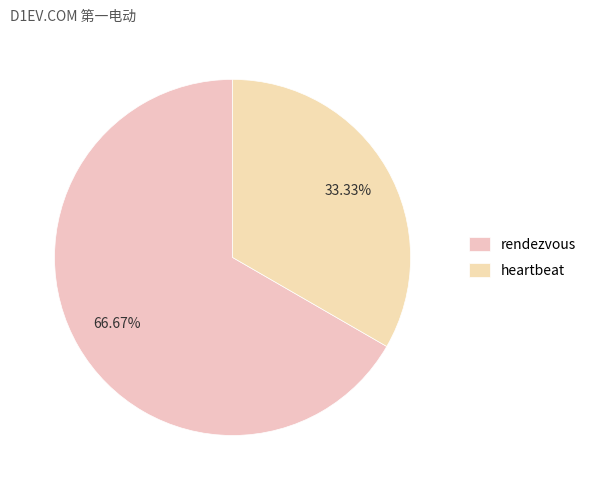

Rank the categories by value from highest to lowest.

rendezvous, heartbeat